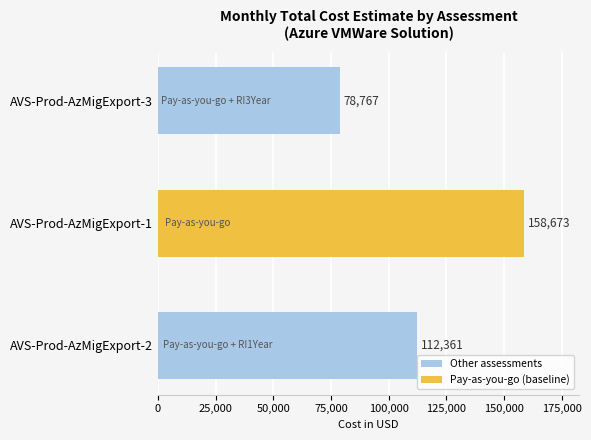

Approximately how many times larger is the value at AVS-Prod-AzMigExport-3 compared to AVS-Prod-AzMigExport-2?

0.7